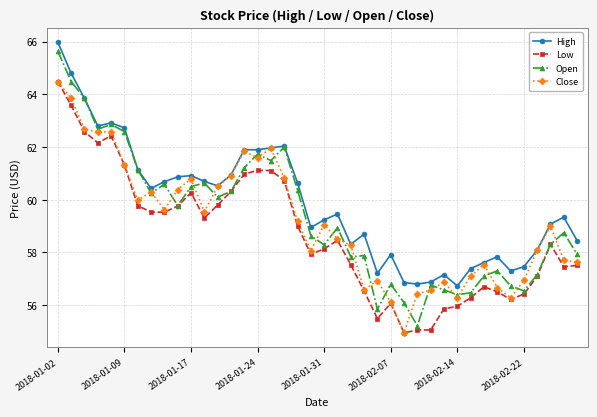

What are all the series names shown in the legend?

High, Low, Open, Close